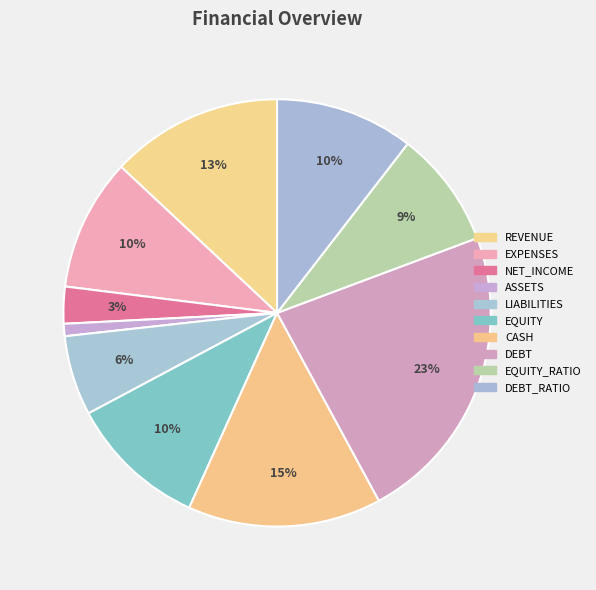

Count the number of slices in the pie.

10